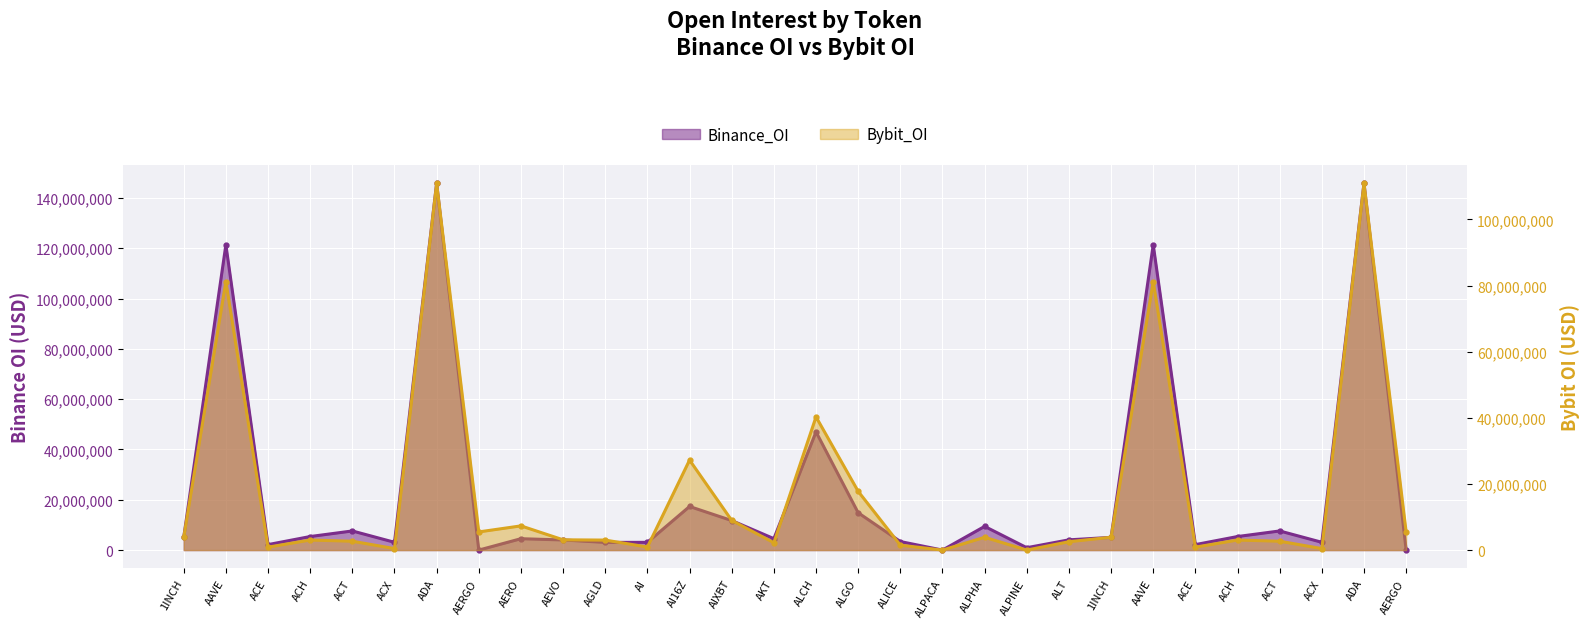

Reading left to right, what are all the values shown in this chart?

Binance_OI: 5050250	121368429	2176766	5387392	7604875	3098849	145795906	0	4523352	4021540	3049743	3077997	17332983	11736722	4549100	46994149	14842192	3396775	4082	9420370	946993	4074000	5050250	121368429	2176766	5387392	7604875	3098849	145795906	0
Bybit_OI: 3889516	81208273	889574	3038470	2681239	447862	110911839	5492258	7321786	3106833	3025216	926265	27223313	8978112	2225146	40290968	17765672	1489525	0	3871577	0	2530246	3889516	81208273	889574	3038470	2681239	447862	110911839	5492258